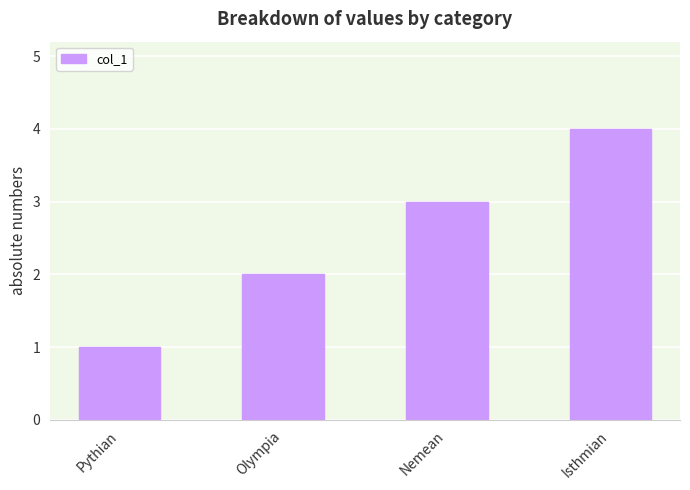

List the labels in order of value, largest first.

Isthmian, Nemean, Olympia, Pythian